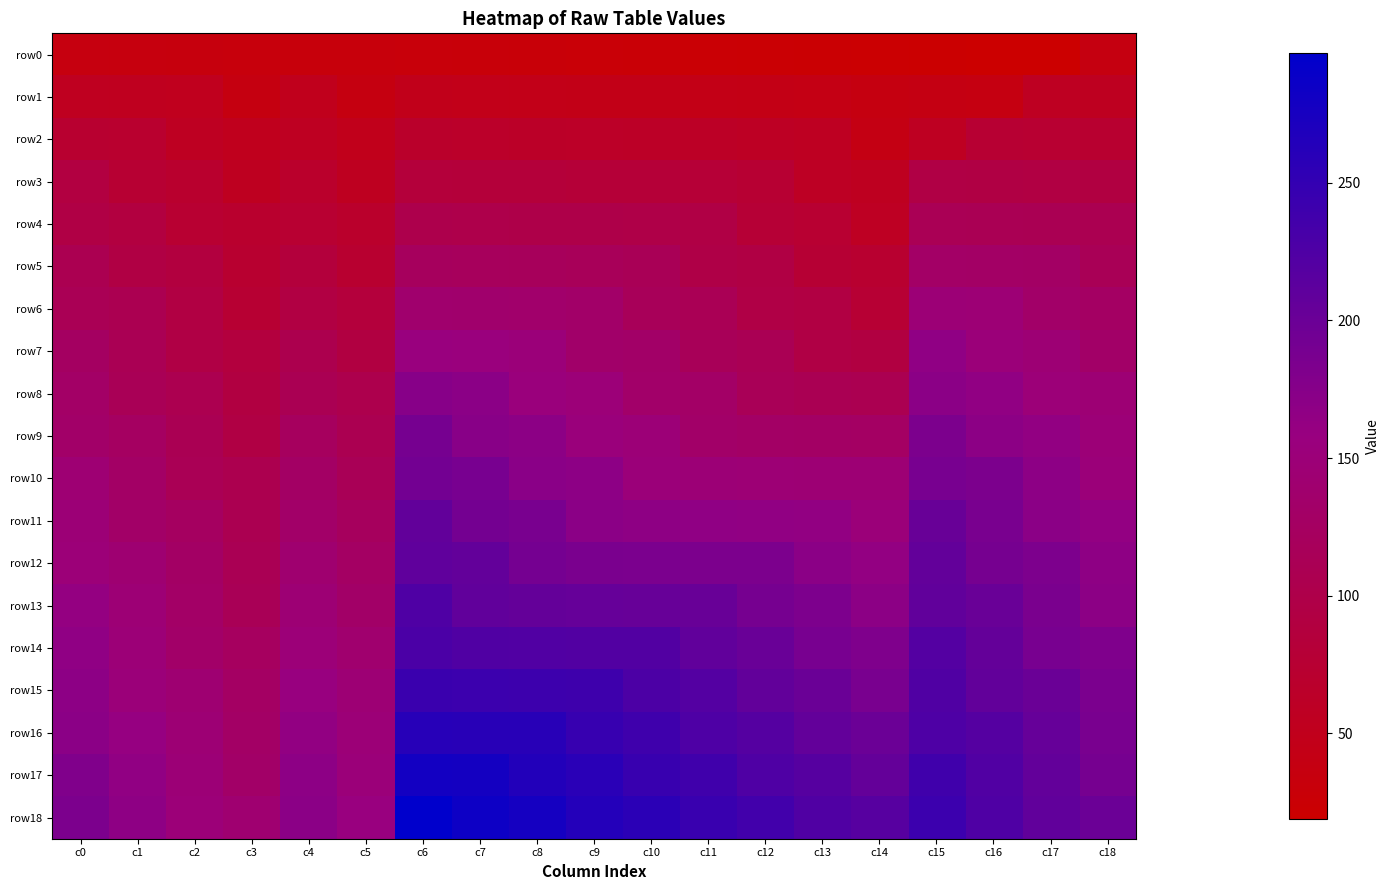

Between c9 and c18, which series saw the biggest shift?

row17